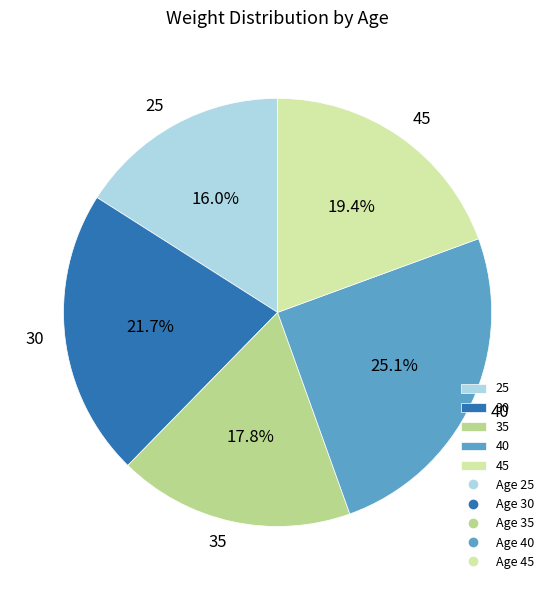

What is the largest slice in the pie chart?

40